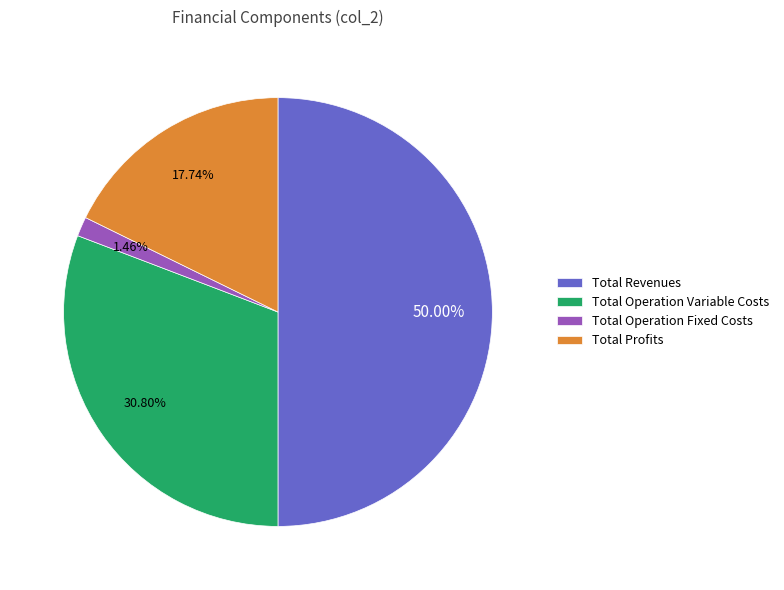

Which has a higher value, Total Revenues or Total Profits?

Total Revenues